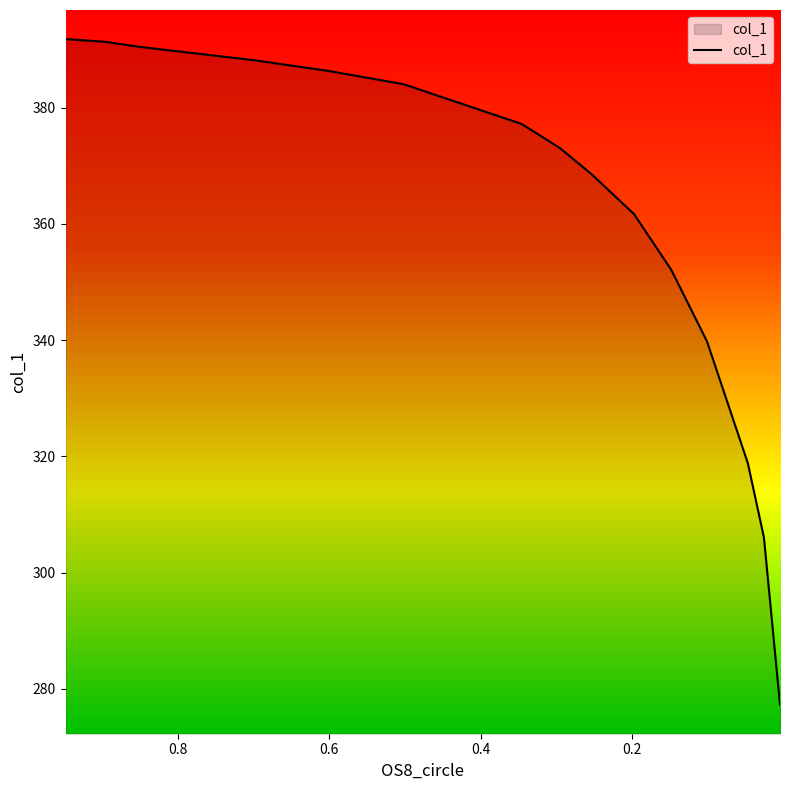

What value does the data have at 0.948?

391.8